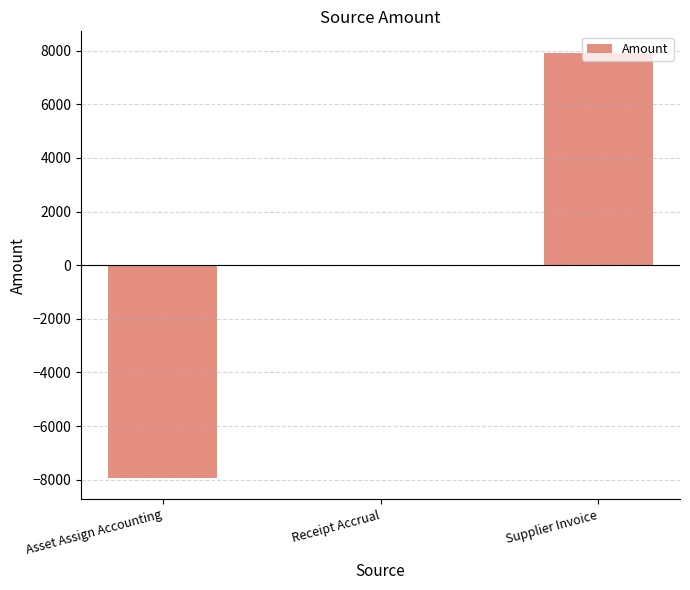

Count the number of categories in the chart.

3